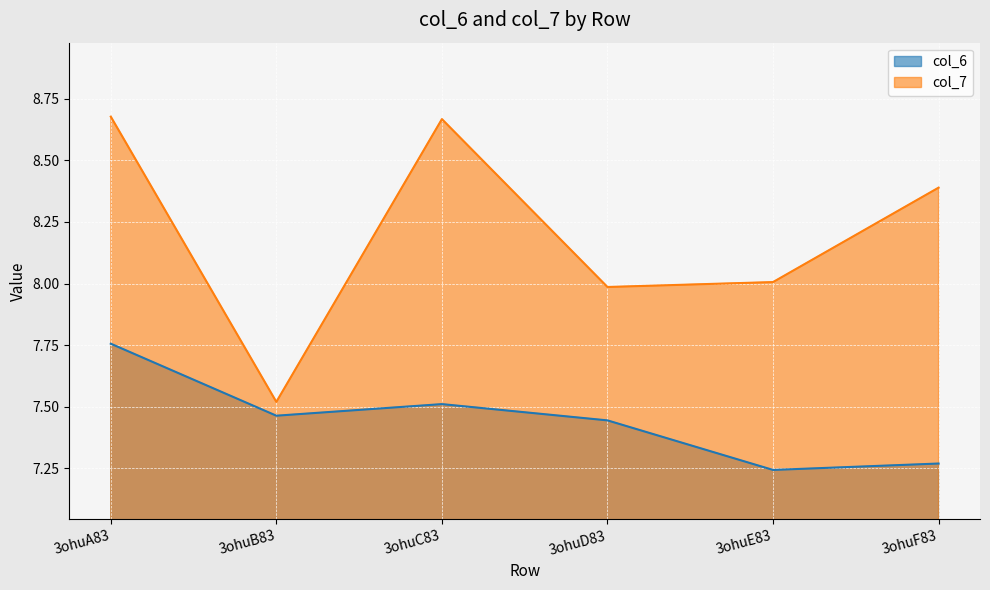

True or false: col_6 and col_7 cross at least once.

False